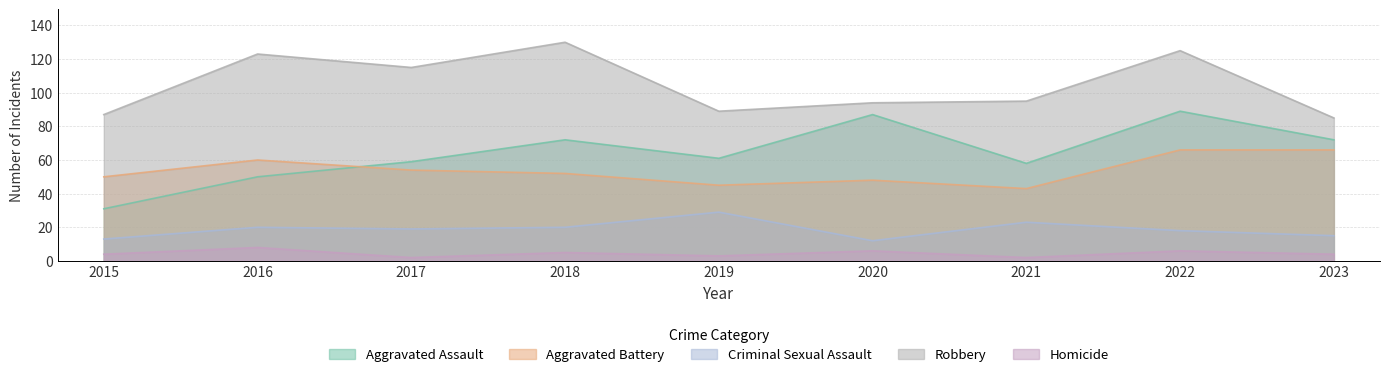

Where does the Aggravated Battery series first go above 52?

2016